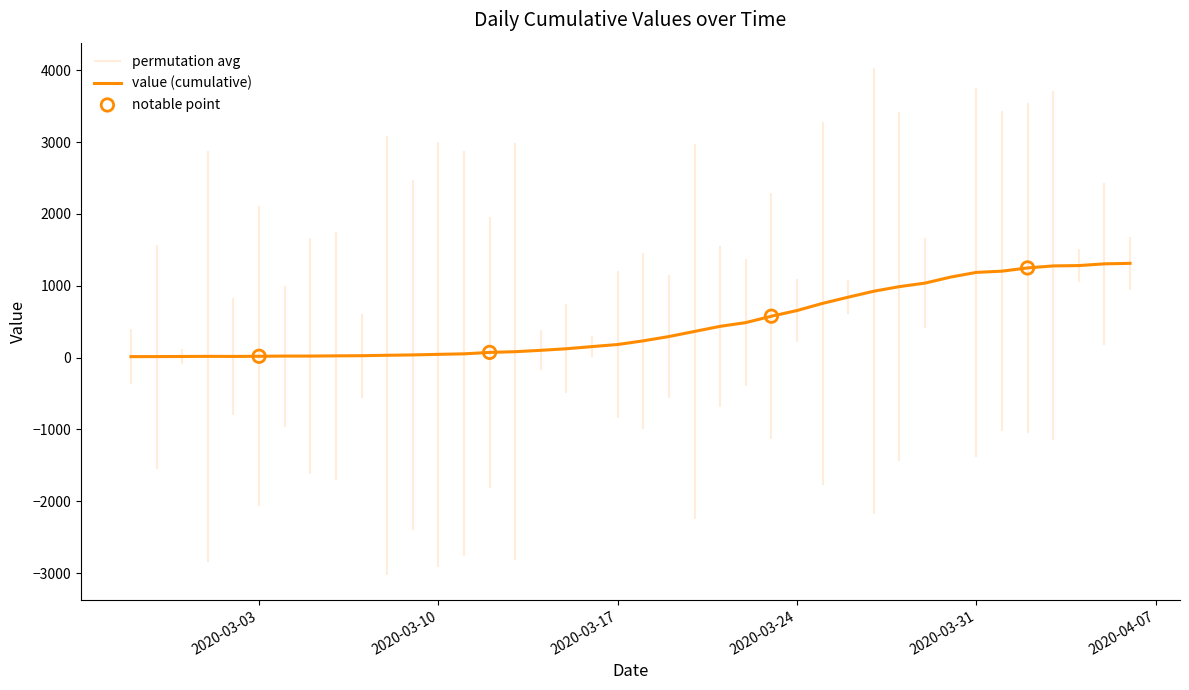

What is the ratio of the value at 2020-03-09 to the value at 2020-03-16?

0.2